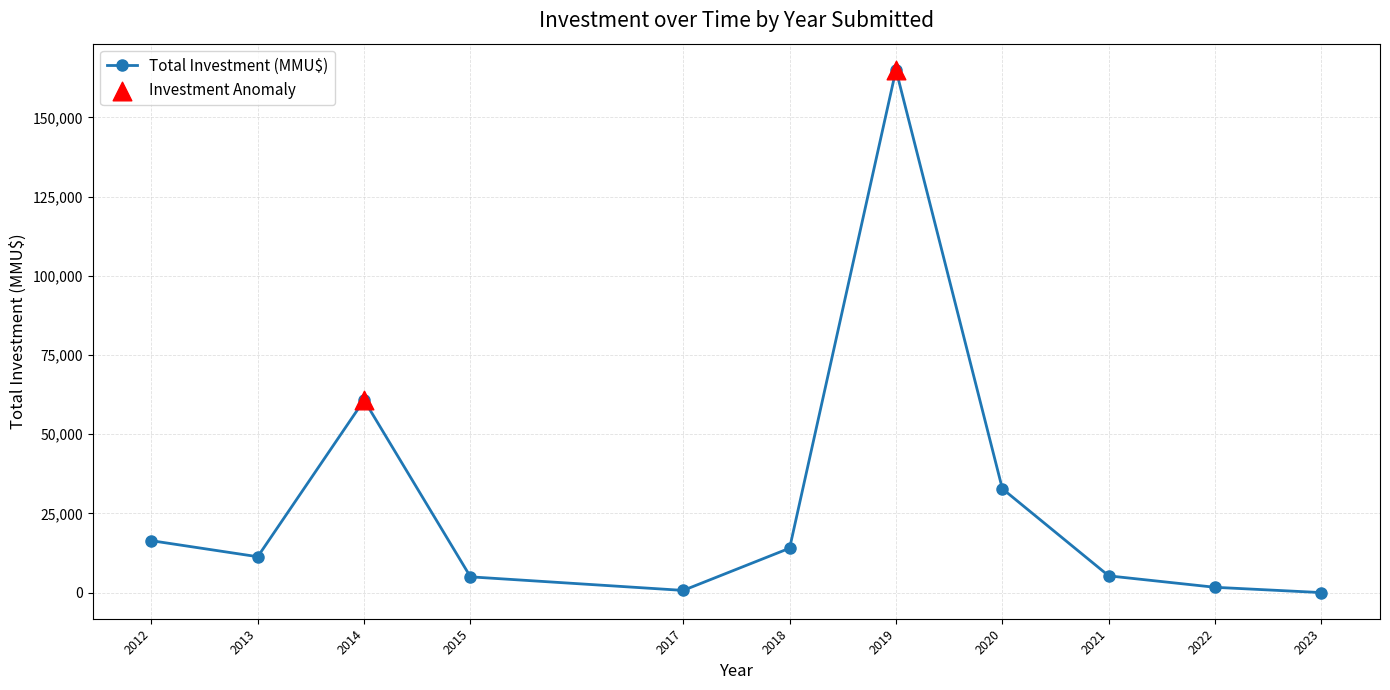

What is the change in value from 2014 to 2018?

-46720